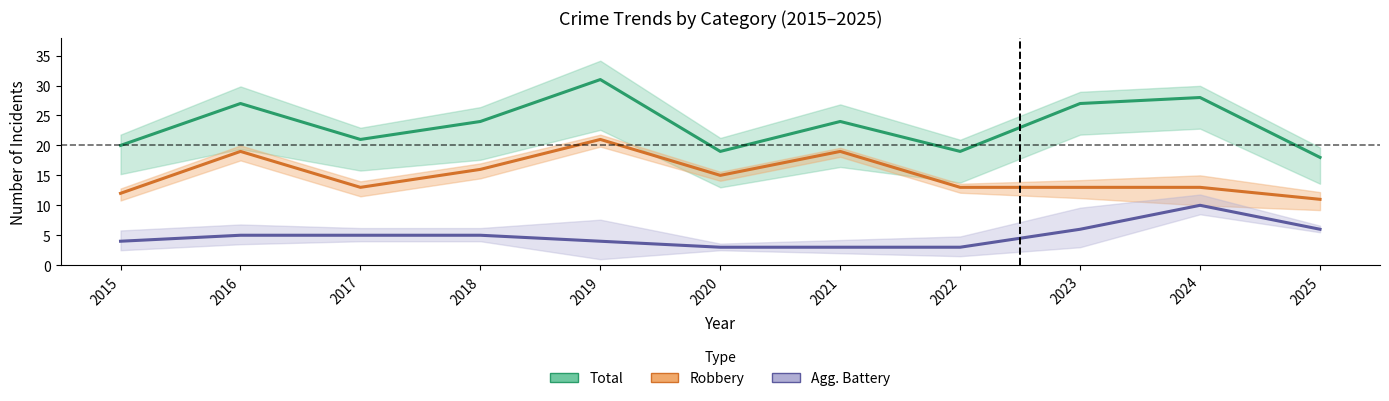

Reading left to right, extract all data points from this chart.

Total: 20	27	21	24	31	19	24	19	27	28	18
Robbery: 12	19	13	16	21	15	19	13	13	13	11
Agg. Battery: 4	5	5	5	4	3	3	3	6	10	6